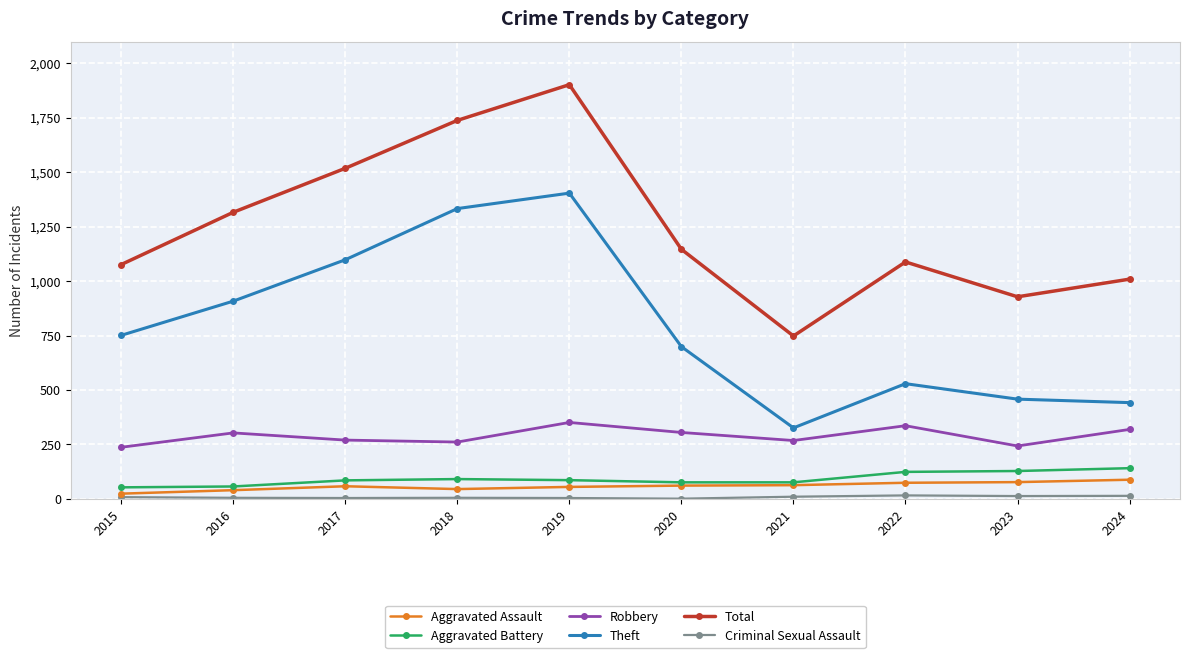

How many interior local valleys does the Total series have?

2